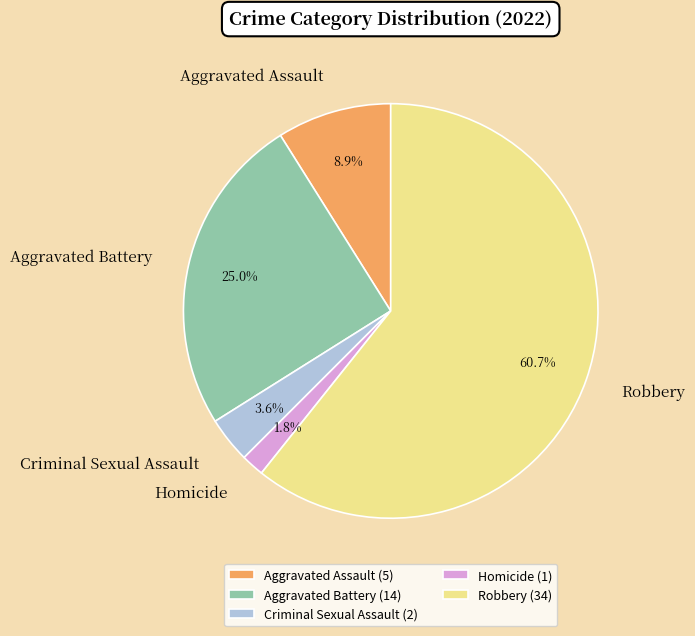

Which category has the smallest portion of the pie?

Homicide